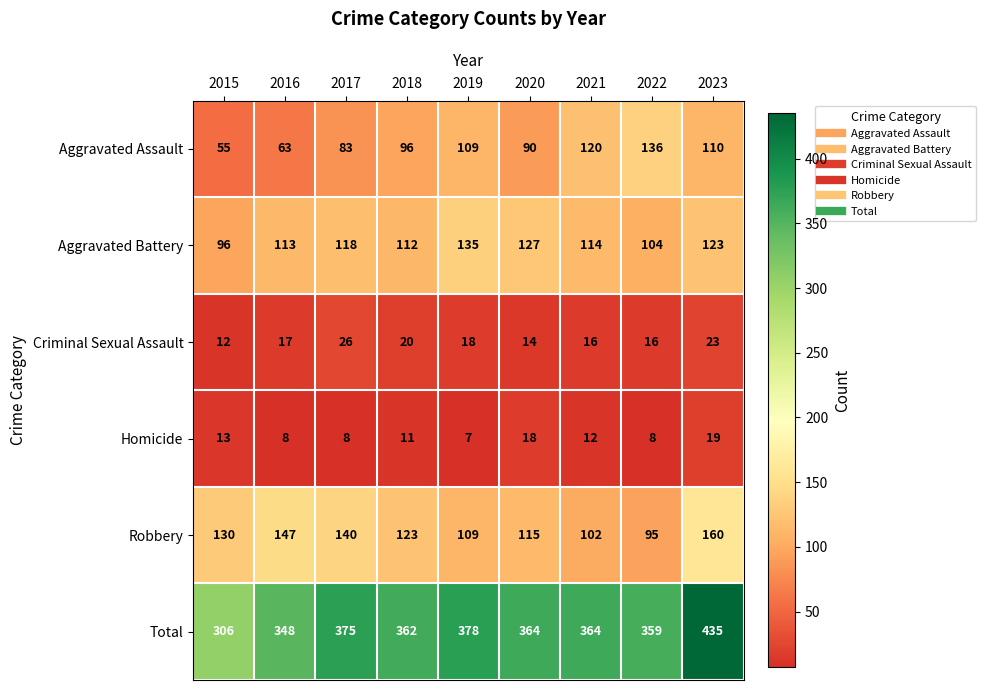

At which label does Total first exceed 364?

2017